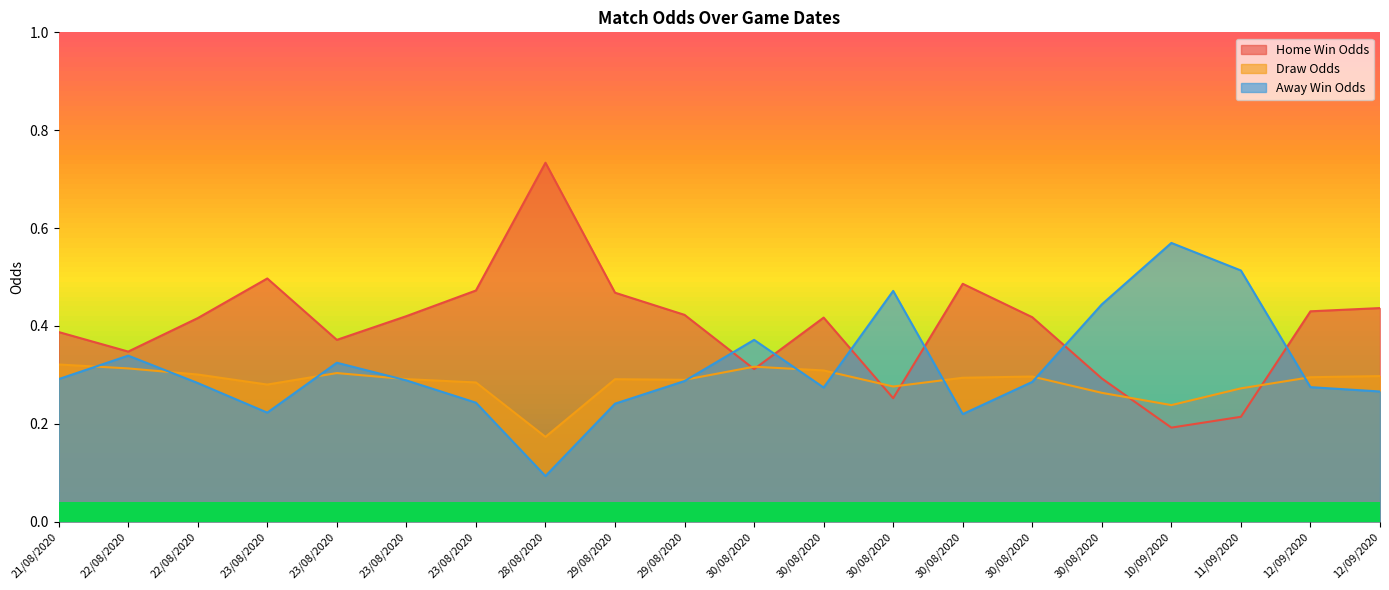

True or false: Away Win Odds and Home Win Odds intersect in this chart.

True